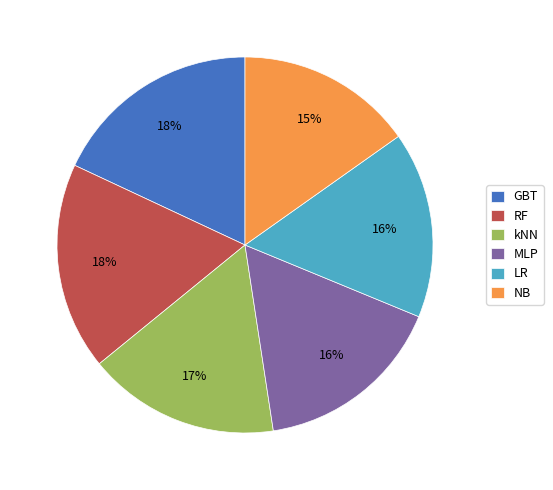

How many segments does this pie chart have?

6